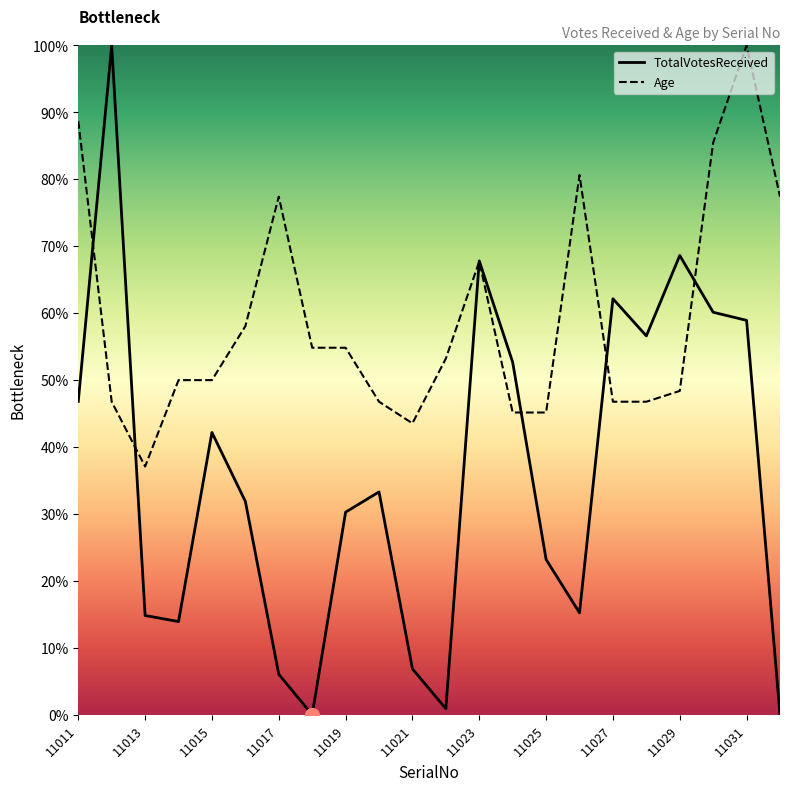

At 11030, list the series in order from largest to smallest.

Age, TotalVotesReceived